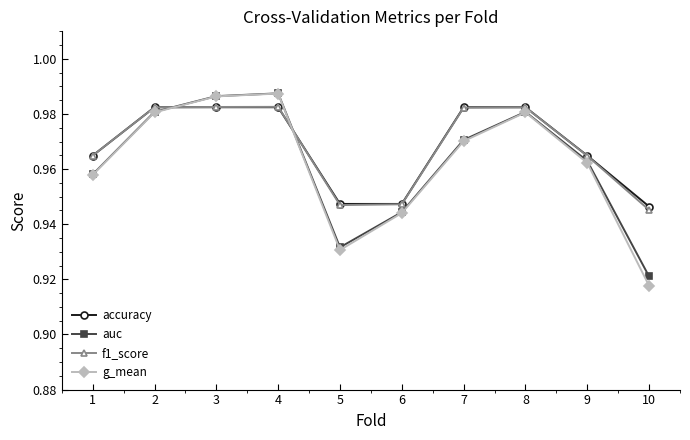

True or false: auc has more than 2 interior local peaks.

False